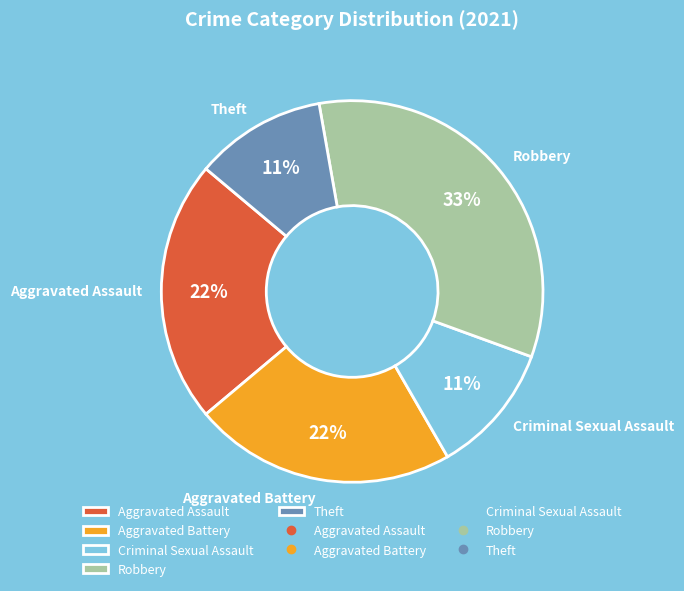

Approximately how many times larger is the value at Criminal Sexual Assault compared to Robbery?

0.3